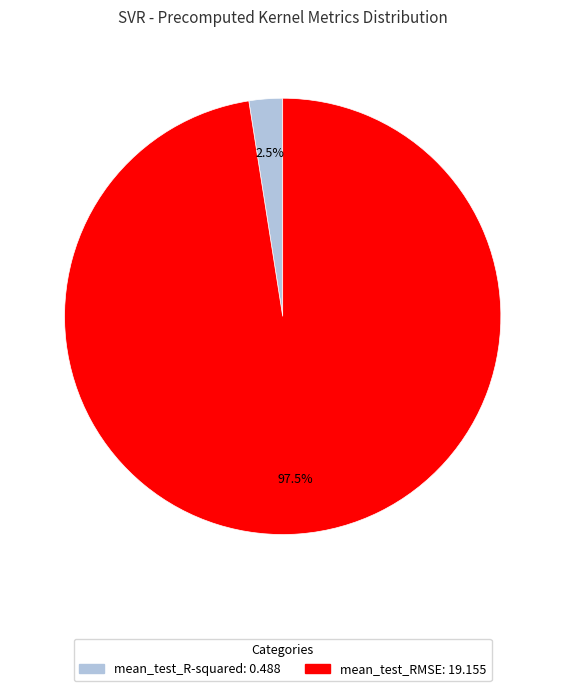

What percentage is NOT represented by mean_test_R-squared: 0.488?

97.5%